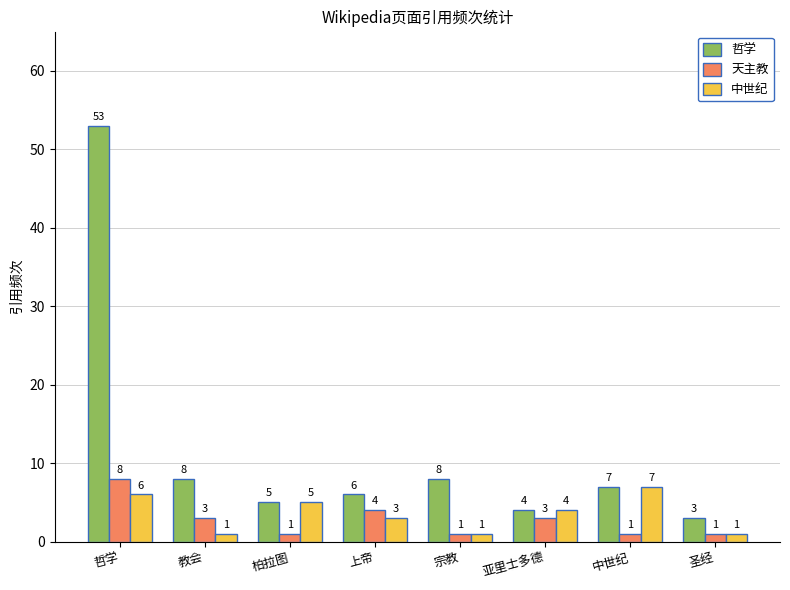

How many groups of bars are there?

8